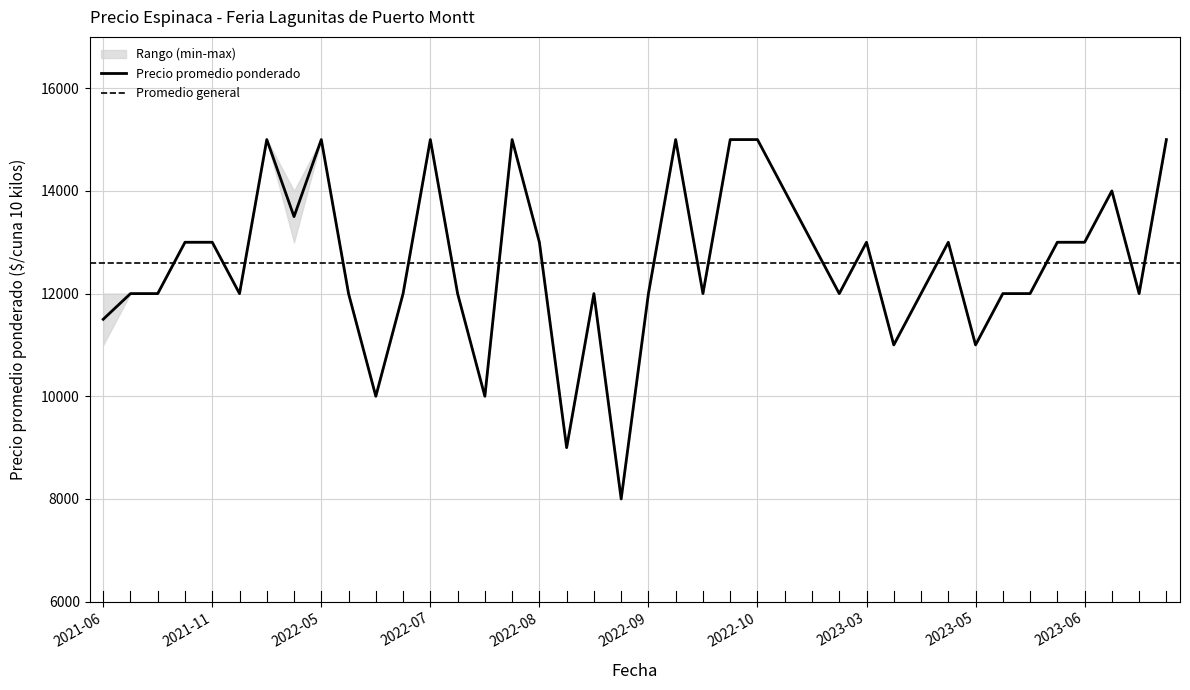

How many series are shown in this chart?

3